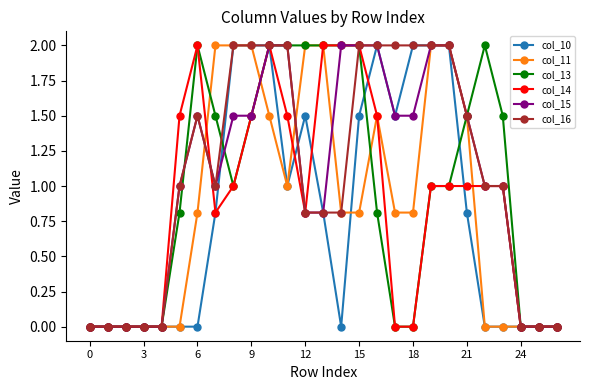

How many categories are shown in the chart?

27